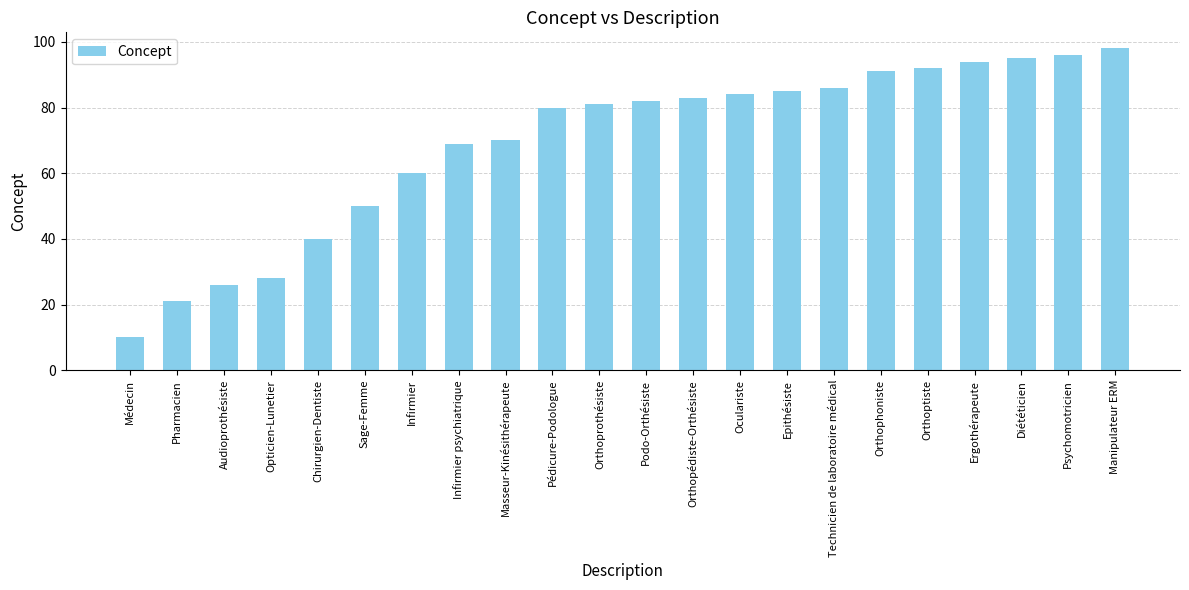

Rank the categories by value from highest to lowest.

Manipulateur ERM, Psychomotricien, Diététicien, Ergothérapeute, Orthoptiste, Orthophoniste, Technicien de laboratoire médical, Epithésiste, Oculariste, Orthopédiste-Orthésiste, Podo-Orthésiste, Orthoprothésiste, Pédicure-Podologue, Masseur-Kinésithérapeute, Infirmier psychiatrique, Infirmier, Sage-Femme, Chirurgien-Dentiste, Opticien-Lunetier, Audioprothésiste, Pharmacien, Médecin